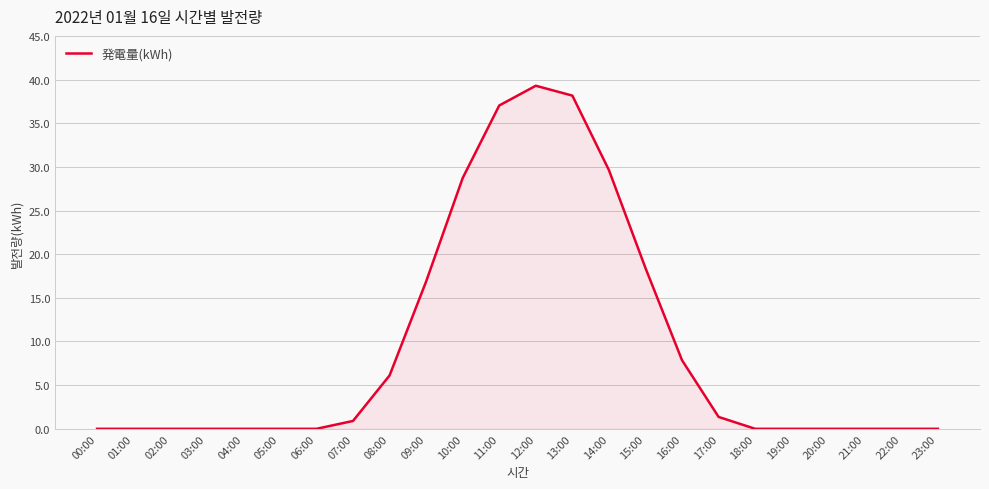

Which category has the highest value across all series?

12:00